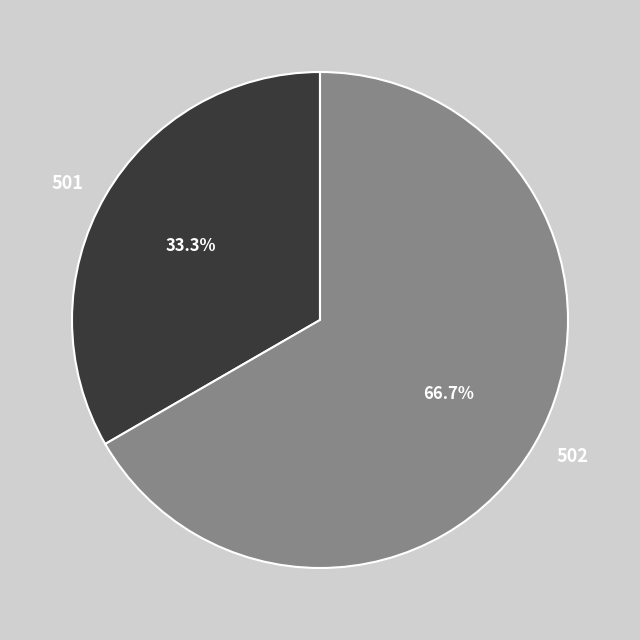

What percentage is the 501 slice, to the nearest percent?

33%